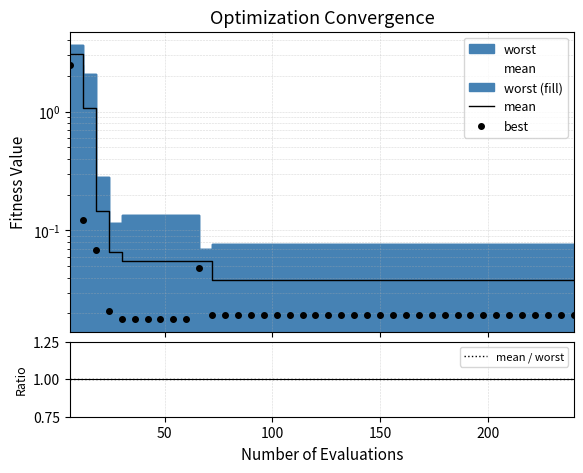

Is it true that mean / worst equals 0.3 at 13?

False